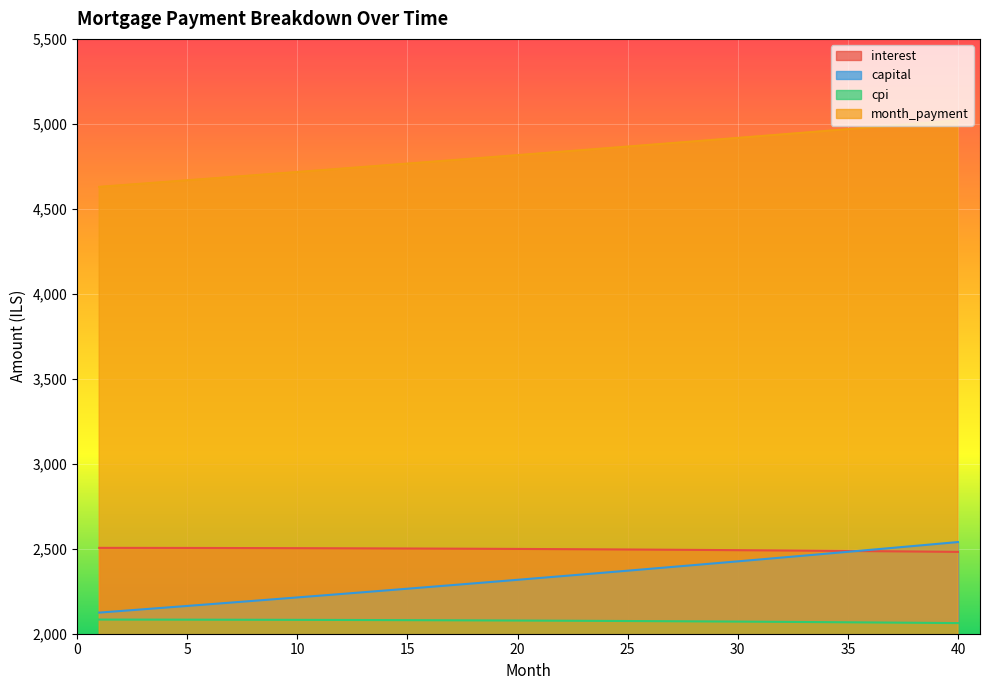

The value of capital at 21 is 1197.8. True or false?

False